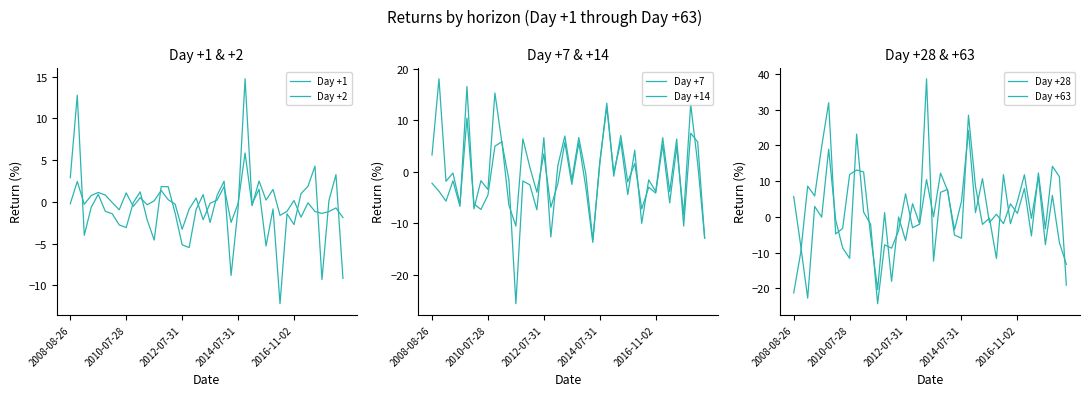

Reading right to left, list all the values displayed in this chart.

Day +1: -1.9	-0.7	-1.2	-1.4	-1.2	-0.1	-1.8	0.2	-1.1	-1.6	1.5	0.2	2.5	-0.5	5.9	-0.2	-2.5	1.8	0.2	-0.2	-2.1	0.5	-0.9	-3.3	-0.3	0.3	1.4	0.1	-0.3	0.5	-0.6	1.1	-0.9	-0.1	0.8	1.1	0.8	-0.3	2.4	-0.2
Day +2: -9.2	3.3	0.2	-9.3	4.3	1.9	1.0	-2.7	-1.4	-12.2	-0.8	-5.3	1.5	-0.3	14.7	-0.8	-8.8	2.5	0.8	-2.5	0.9	-0.9	-5.5	-5.1	-1.4	1.8	1.8	-4.6	-2.2	1.2	-0.1	-3.1	-2.8	-1.4	-1.1	0.9	-0.6	-4.0	12.8	2.9
Day +7: -12.9	5.8	7.5	-10.6	6.4	-3.8	6.6	-3.8	-1.6	-10.0	4.2	-4.4	5.9	-0.2	12.6	1.9	-13.7	-3.0	5.6	-2.5	5.7	-2.3	-6.9	3.5	-4.0	0.9	6.4	-10.6	-6.5	5.8	5.0	-4.5	-7.3	-6.2	10.4	-6.3	-0.3	-1.9	18.1	3.2
Day +14: -12.9	1.6	13.1	-8.4	4.9	-6.1	5.3	-4.2	-3.0	-7.2	1.6	-2.0	7.0	-0.9	13.3	1.5	-13.2	-0.4	6.6	-1.6	6.9	1.2	-12.7	6.6	-7.4	-2.6	-1.8	-25.7	-1.6	5.6	15.3	-3.5	-1.7	-7.2	16.6	-6.7	-1.8	-5.7	-3.8	-2.2
Day +28: -19.1	11.2	14.1	-3.4	12.3	-5.4	8.0	1.0	3.6	-1.9	0.7	-1.6	10.7	1.2	24.1	4.4	-3.6	7.4	12.2	0.0	10.4	-2.1	-3.0	6.4	-3.9	-8.8	-7.8	-24.3	-2.1	1.3	23.1	-11.6	-8.7	-0.8	18.9	-0.1	2.9	-22.7	-8.0	5.7
Day +63: -13.3	-7.2	6.0	-7.8	11.2	-0.5	11.8	4.3	-1.9	11.8	-11.7	-0.4	-2.1	8.5	28.4	-6.0	-5.1	7.7	6.9	-12.4	38.6	-2.0	3.7	-6.6	-0.1	-18.1	1.2	-20.3	-5.2	12.5	13.1	11.8	-3.2	-4.8	31.9	19.7	5.8	8.6	-10.1	-21.3